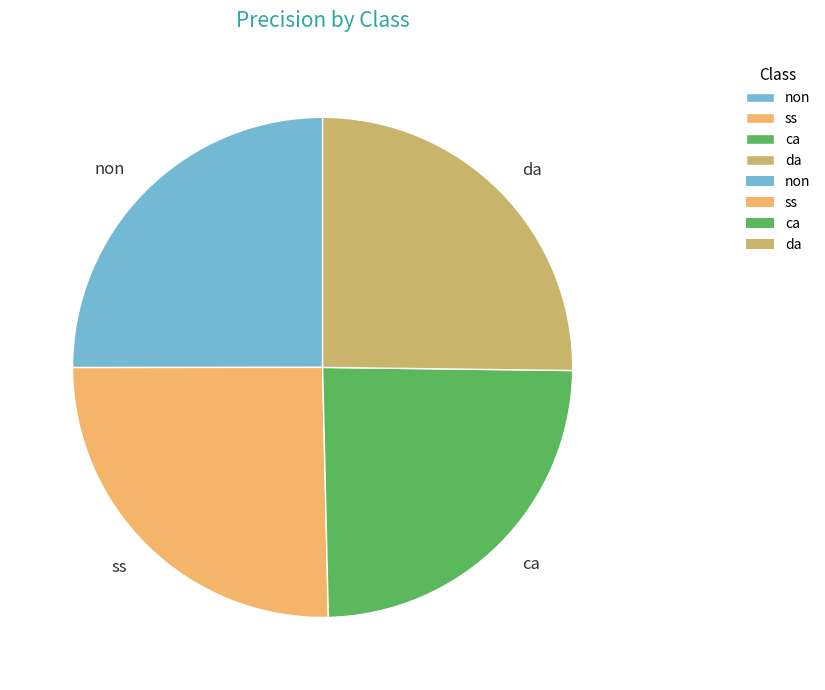

Is there any slice that represents more than half of the pie?

No